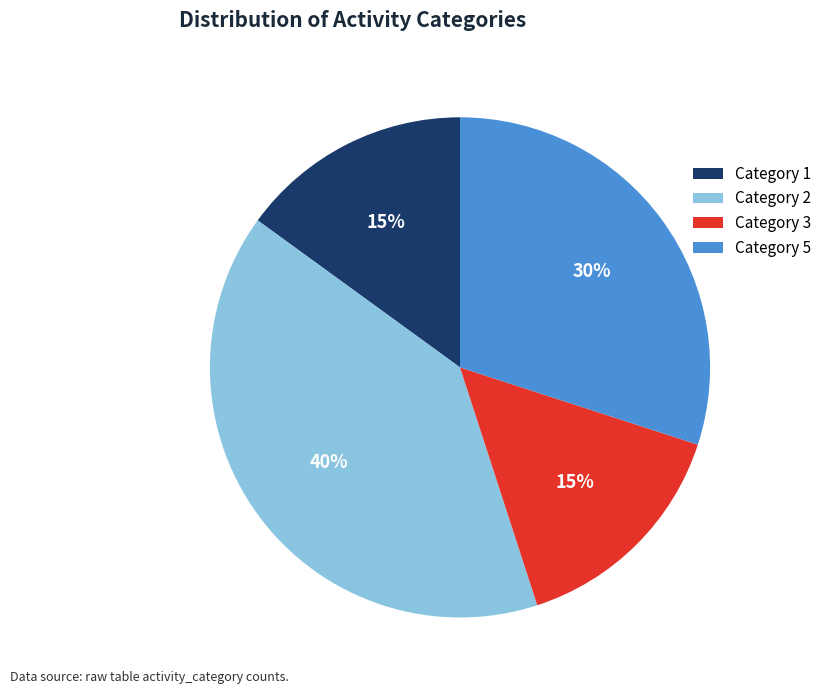

Which has a higher value, Category 3 or Category 2?

Category 2